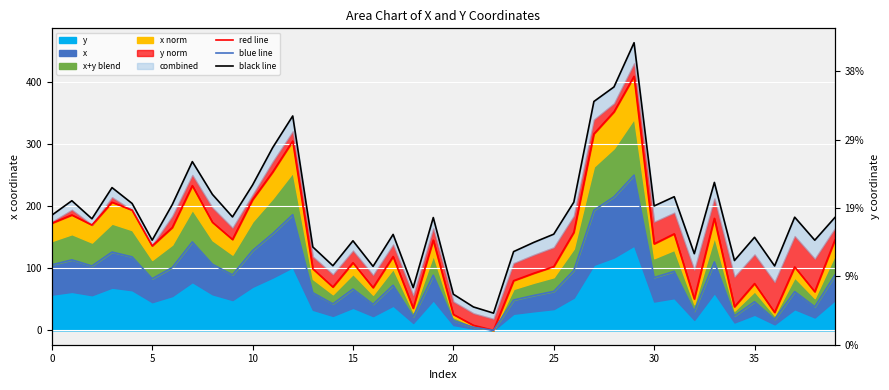

What is the difference between the black line values at 32 and 26?

82.9